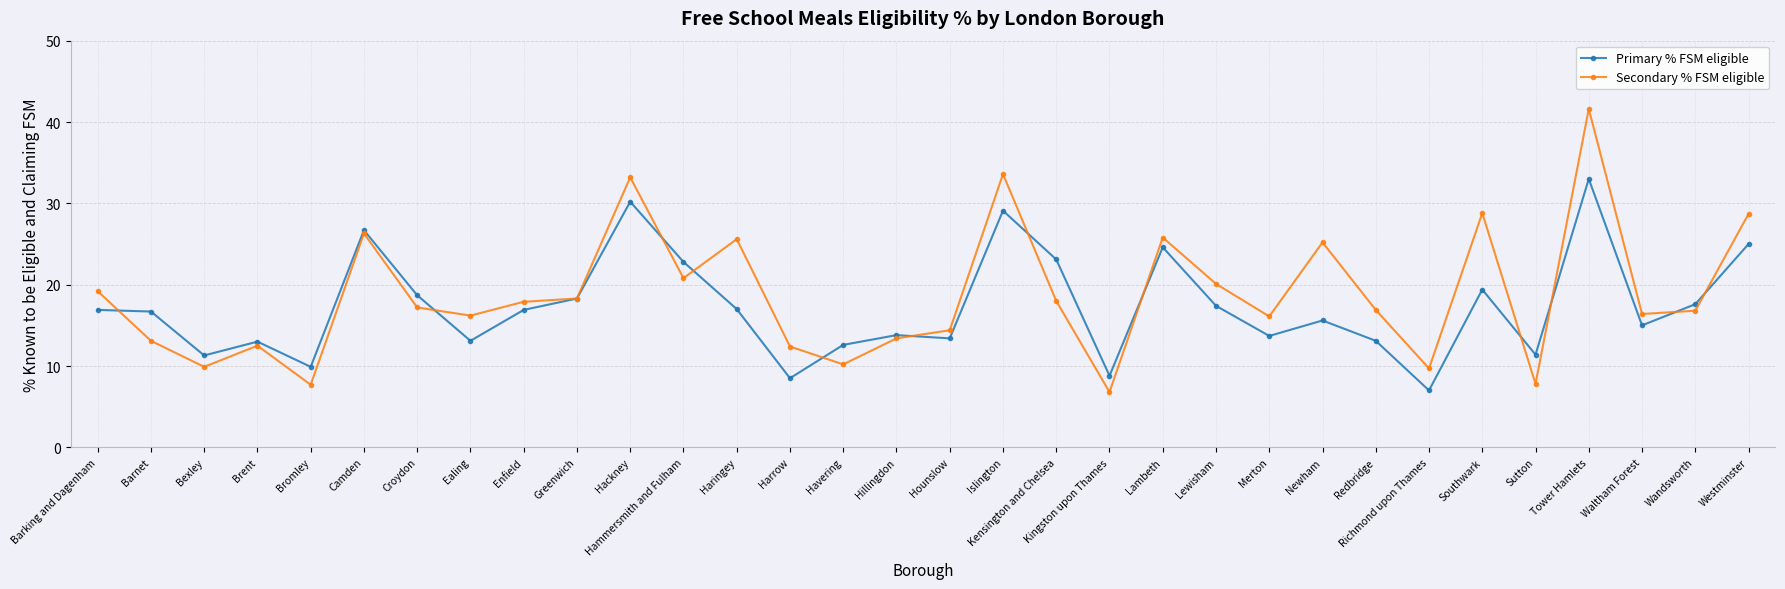

What is the total value across all series at Kingston upon Thames?

15.6